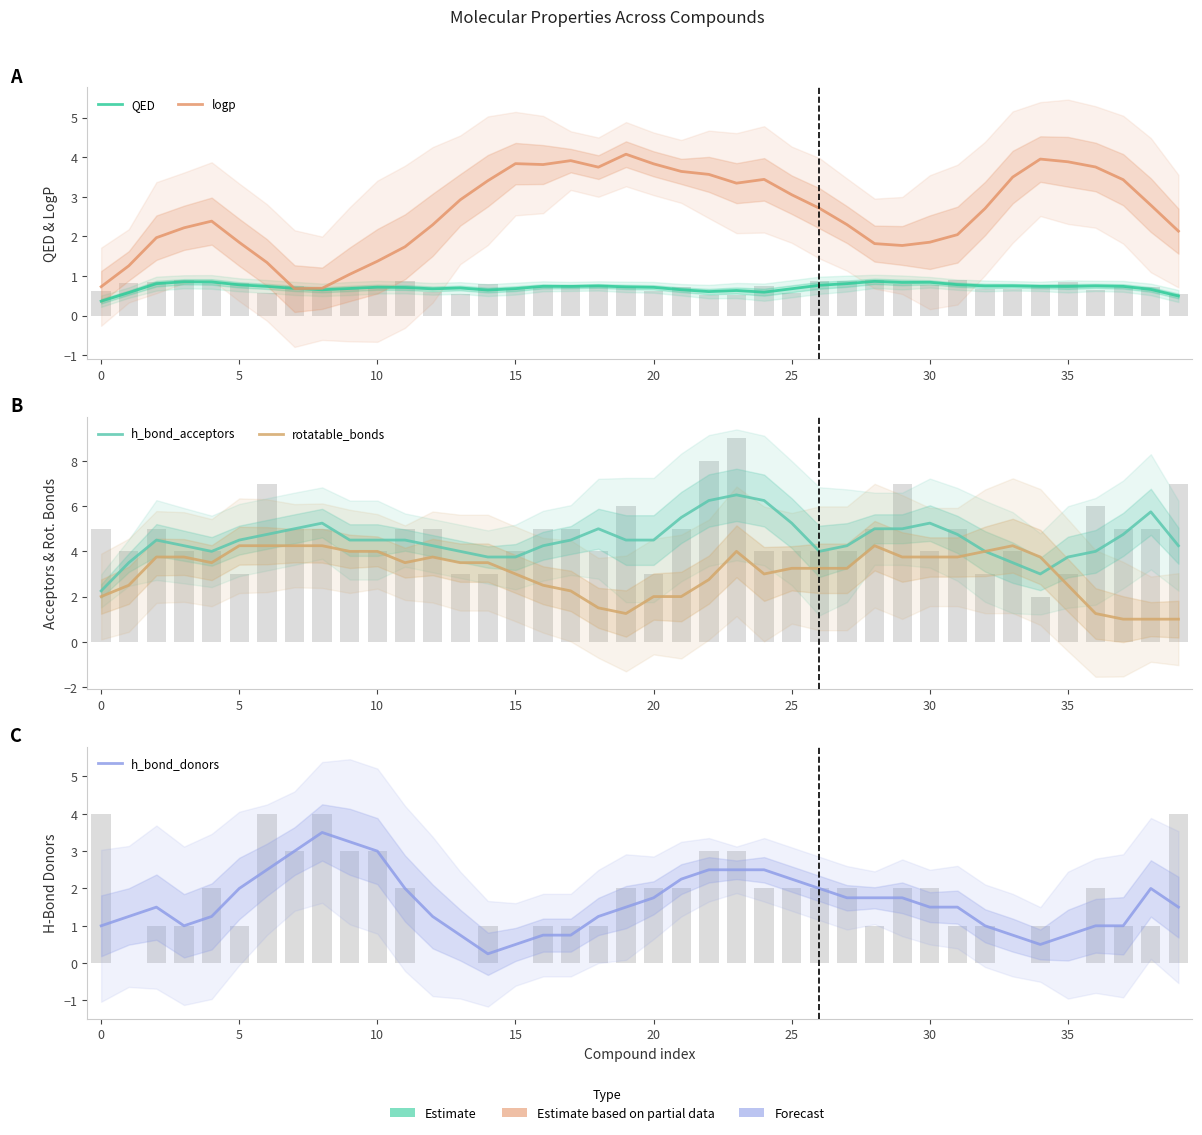

Which series has the largest total across all categories?

h_bond_acceptors